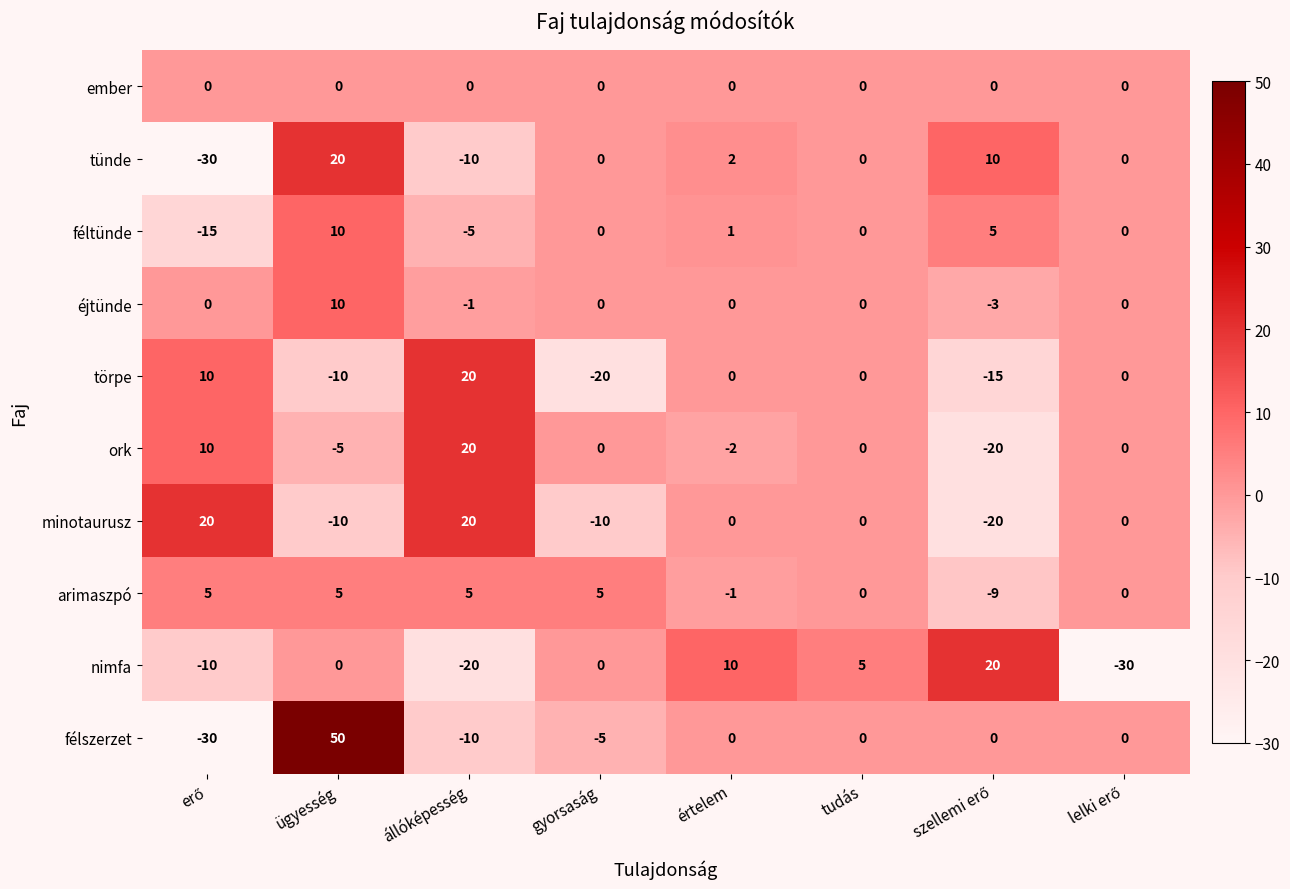

What is the total value across all series at gyorsaság?

-30